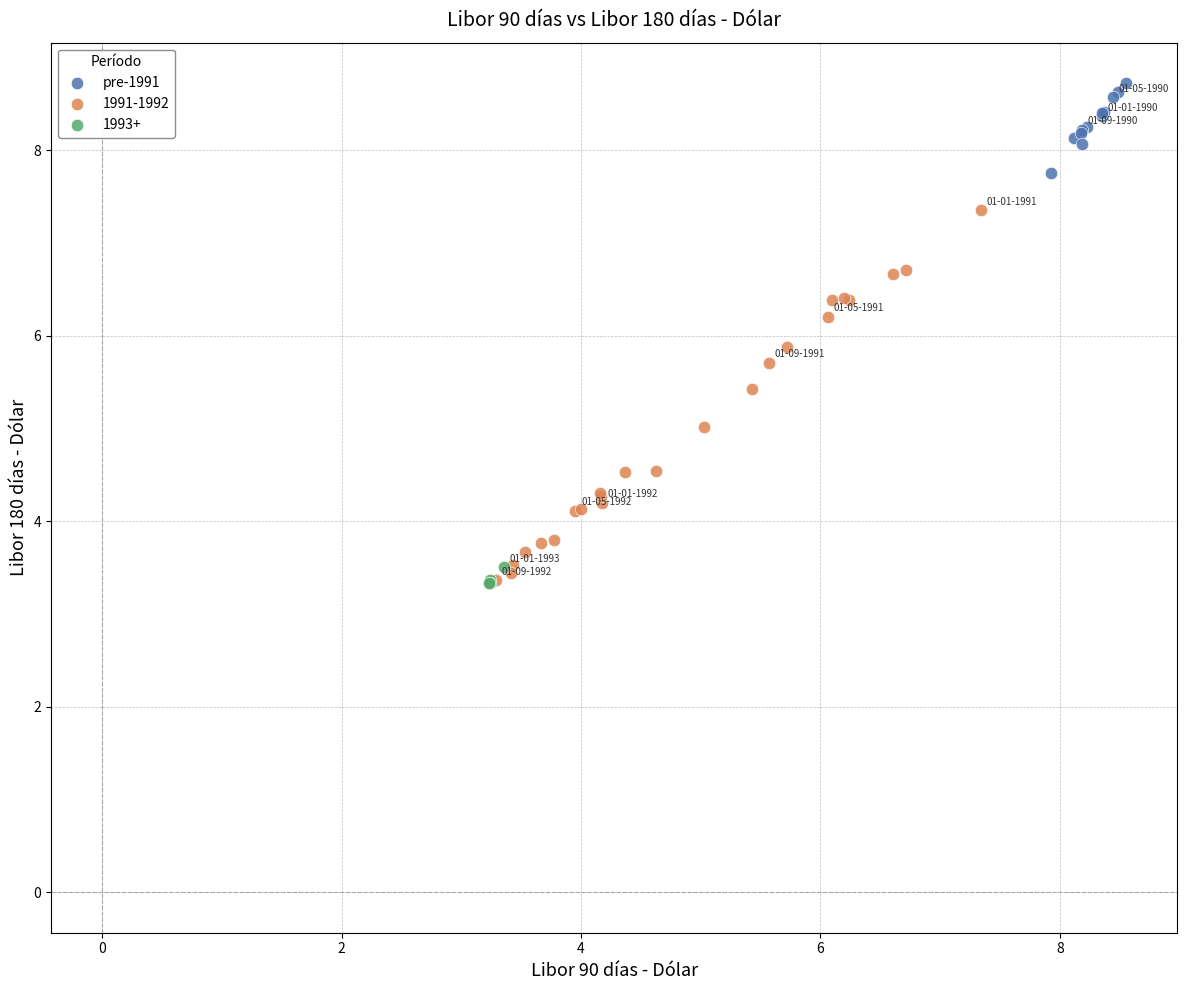

Which series has the widest spread of Y values?

1991-1992